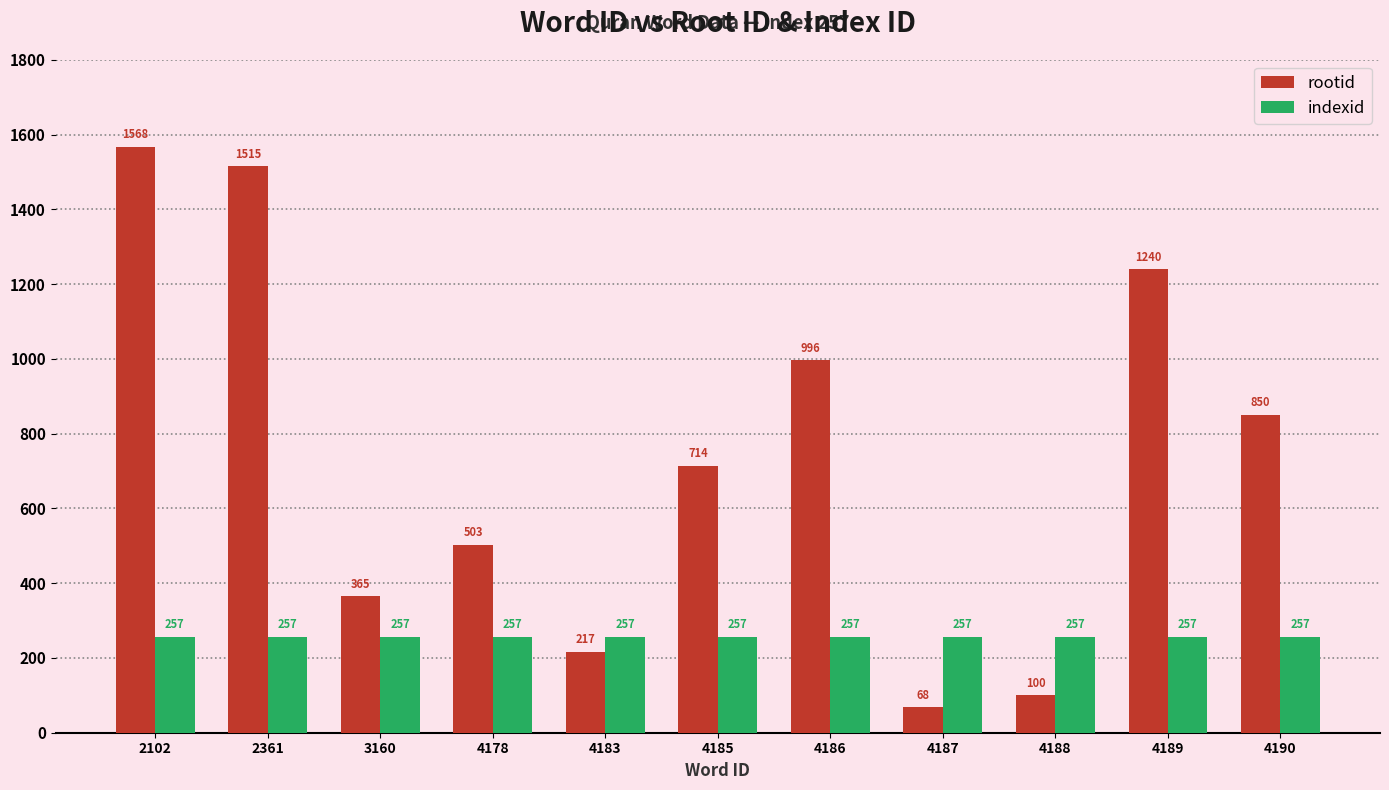

Which series has the widest spread of values?

rootid